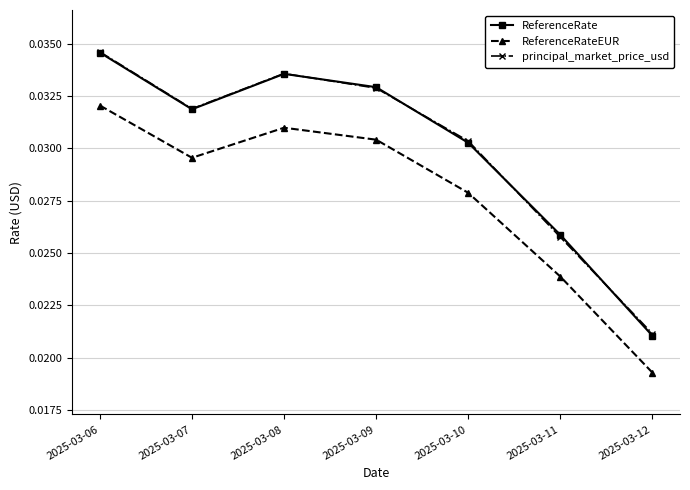

Is the value of ReferenceRateEUR at 2025-03-07 greater than the value of principal_market_price_usd at 2025-03-09?

No